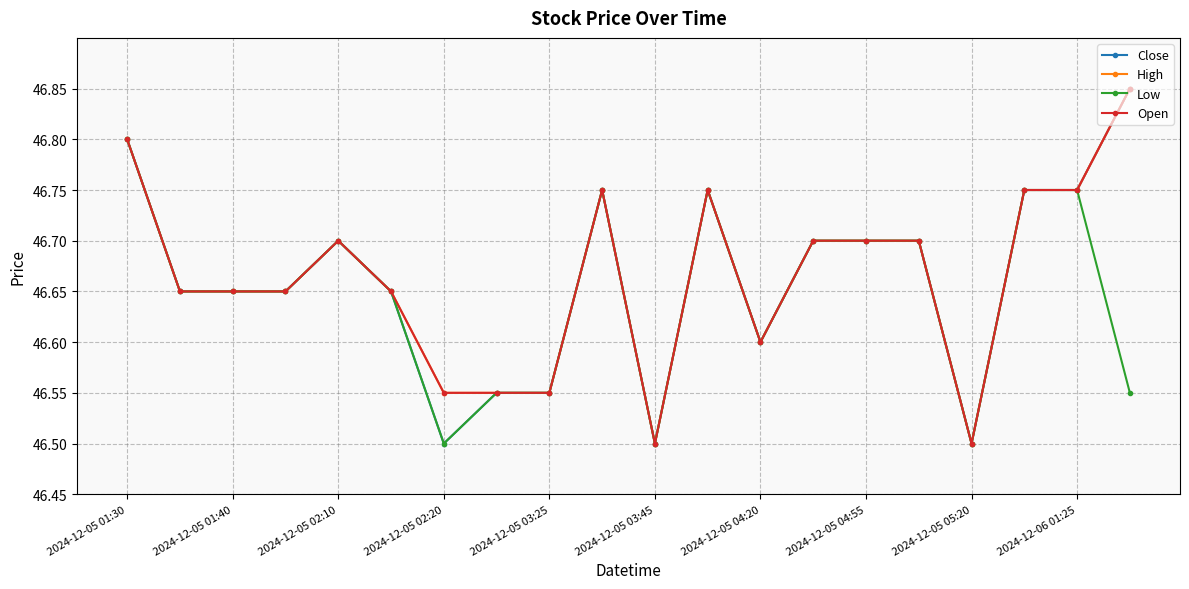

Does the chart have visible grid lines?

Yes